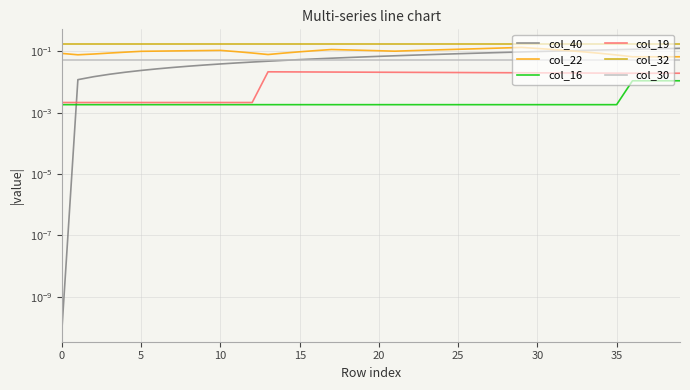

Is it true that col_22 equals 0.1 at 29?

True